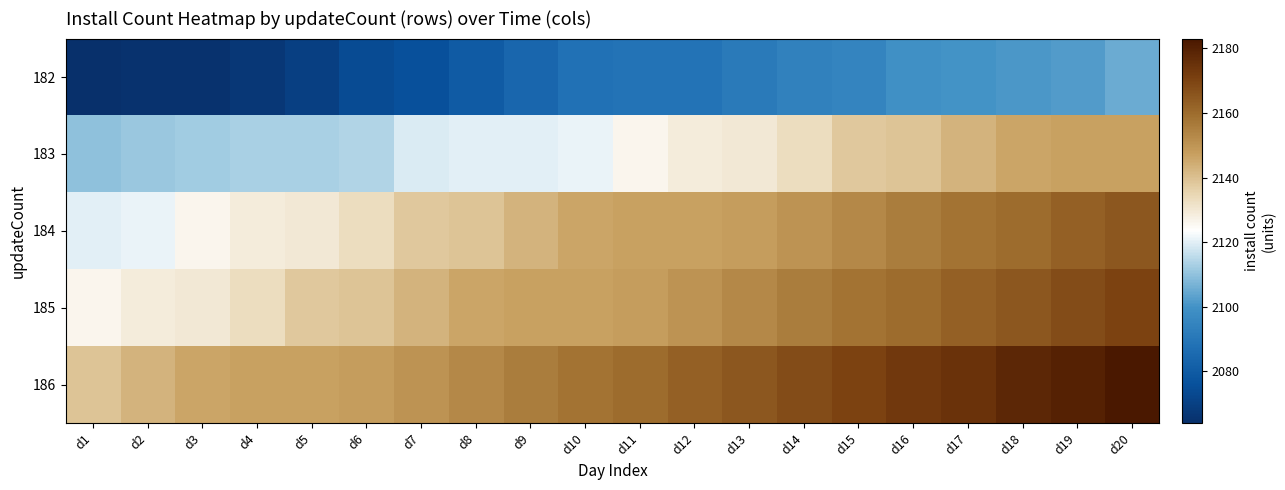

Rank the series by their maximum value, from lowest to highest.

182, 183, 184, 185, 186